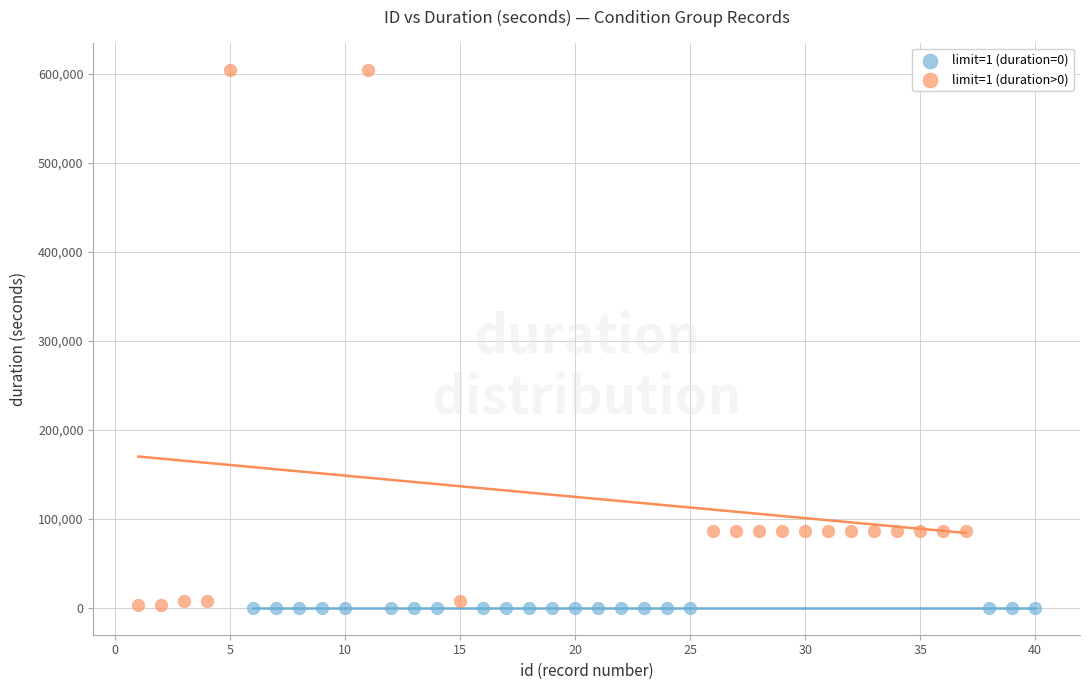

Which series reaches the maximum Y coordinate?

limit=1 (duration>0)